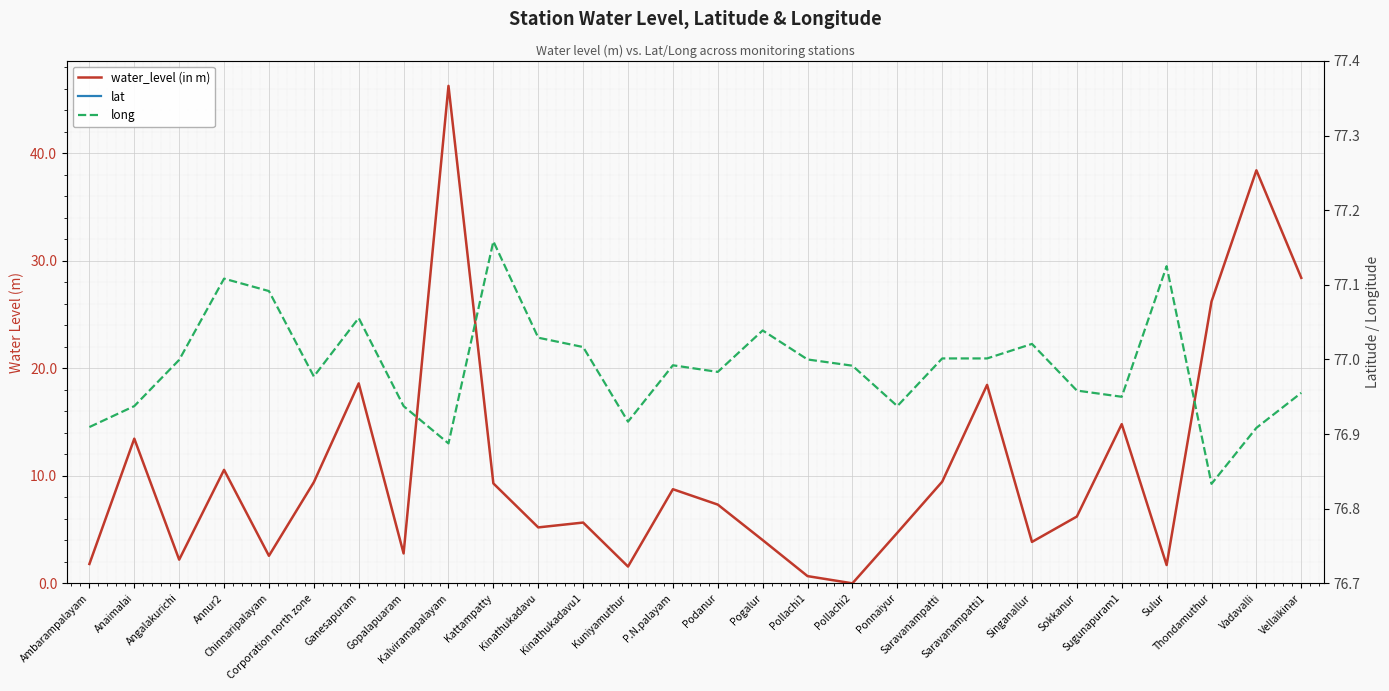

How many data points does each series have?

28